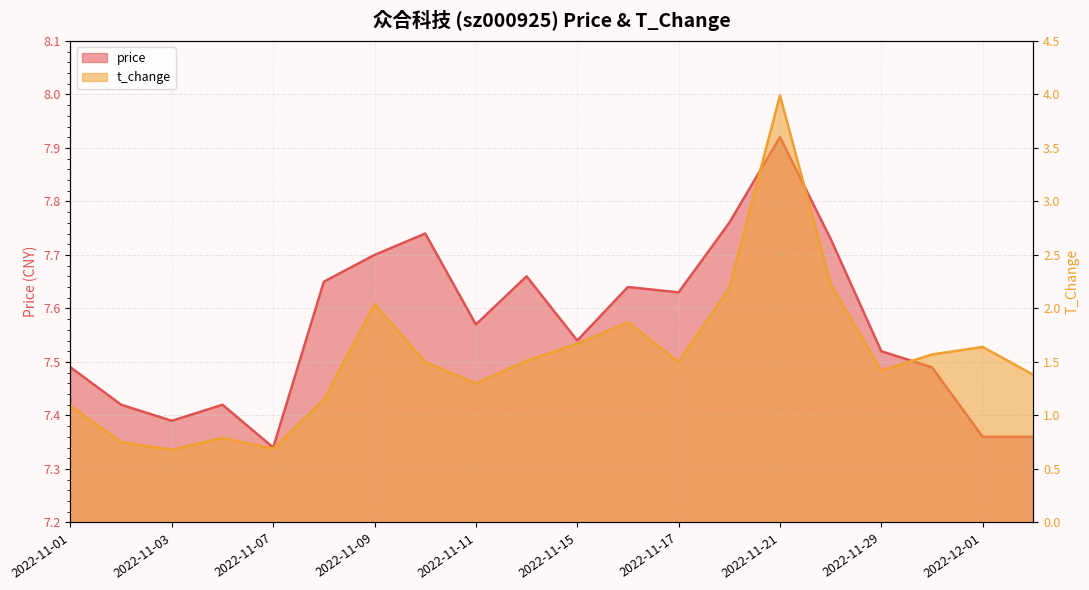

Reading left to right, what are all the values shown in this chart?

price: 2022-11-01=7.5	2022-11-02=7.4	2022-11-03=7.4	2022-11-04=7.4	2022-11-07=7.3	2022-11-08=7.7	2022-11-09=7.7	2022-11-10=7.7	2022-11-11=7.6	2022-11-14=7.7	2022-11-15=7.5	2022-11-16=7.6	2022-11-17=7.6	2022-11-18=7.8	2022-11-21=7.9	2022-11-28=7.7	2022-11-29=7.5	2022-11-30=7.5	2022-12-01=7.4	2022-12-02=7.4
t_change: 2022-11-01=1.1	2022-11-02=0.8	2022-11-03=0.7	2022-11-04=0.8	2022-11-07=0.7	2022-11-08=1.1	2022-11-09=2.0	2022-11-10=1.5	2022-11-11=1.3	2022-11-14=1.5	2022-11-15=1.7	2022-11-16=1.9	2022-11-17=1.5	2022-11-18=2.2	2022-11-21=4.0	2022-11-28=2.2	2022-11-29=1.4	2022-11-30=1.6	2022-12-01=1.6	2022-12-02=1.4